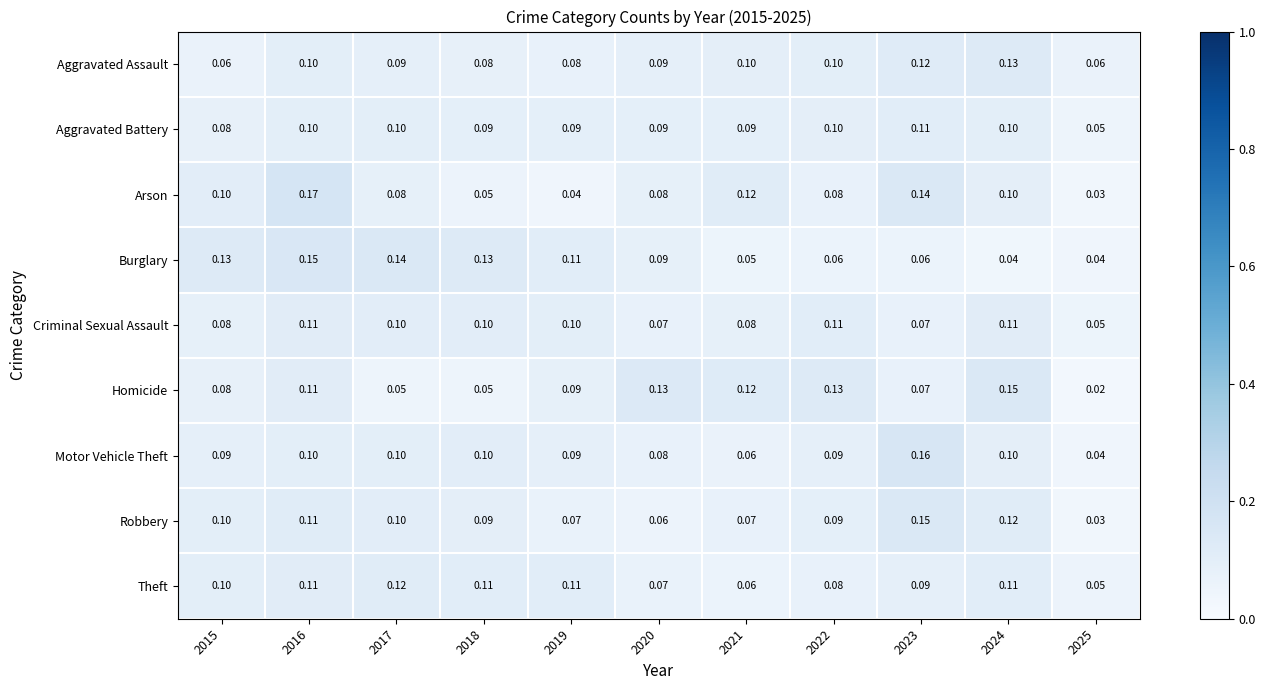

Is the value of Aggravated Battery at 2019 greater than the value of Homicide at 2024?

No